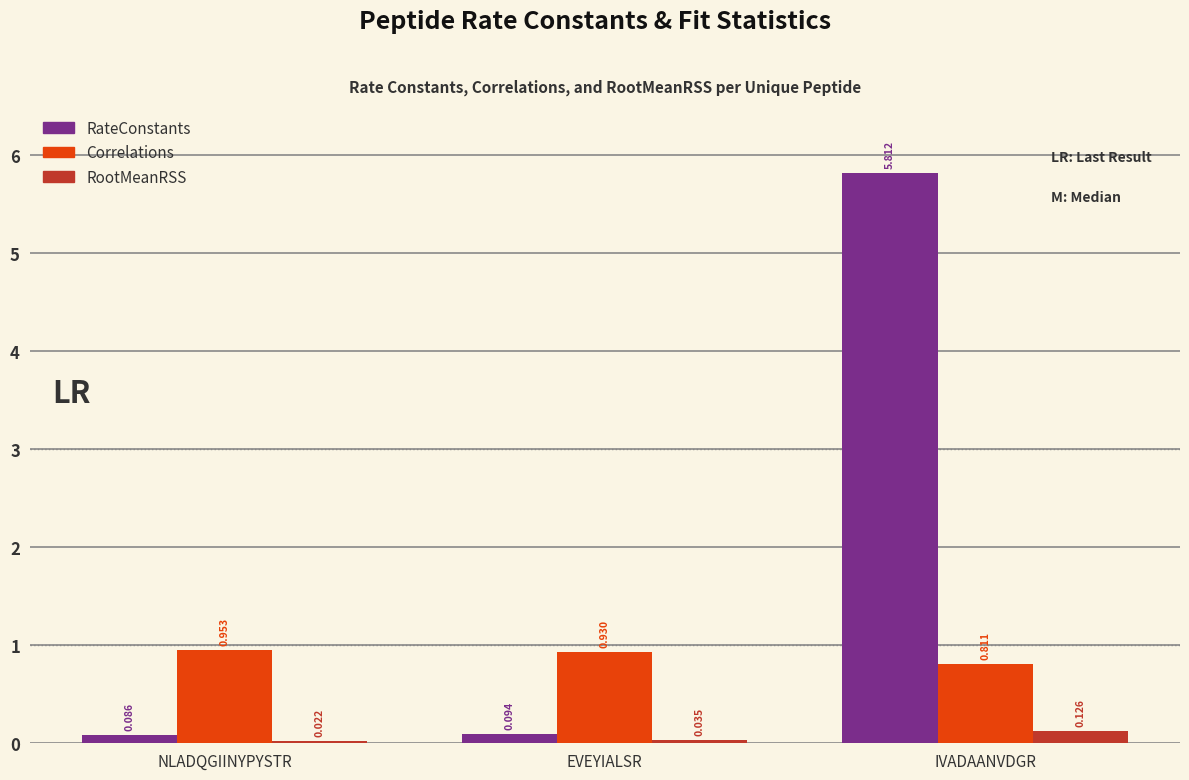

What is the difference between the RateConstants values at IVADAANVDGR and NLADQGIINYPYSTR?

5.7